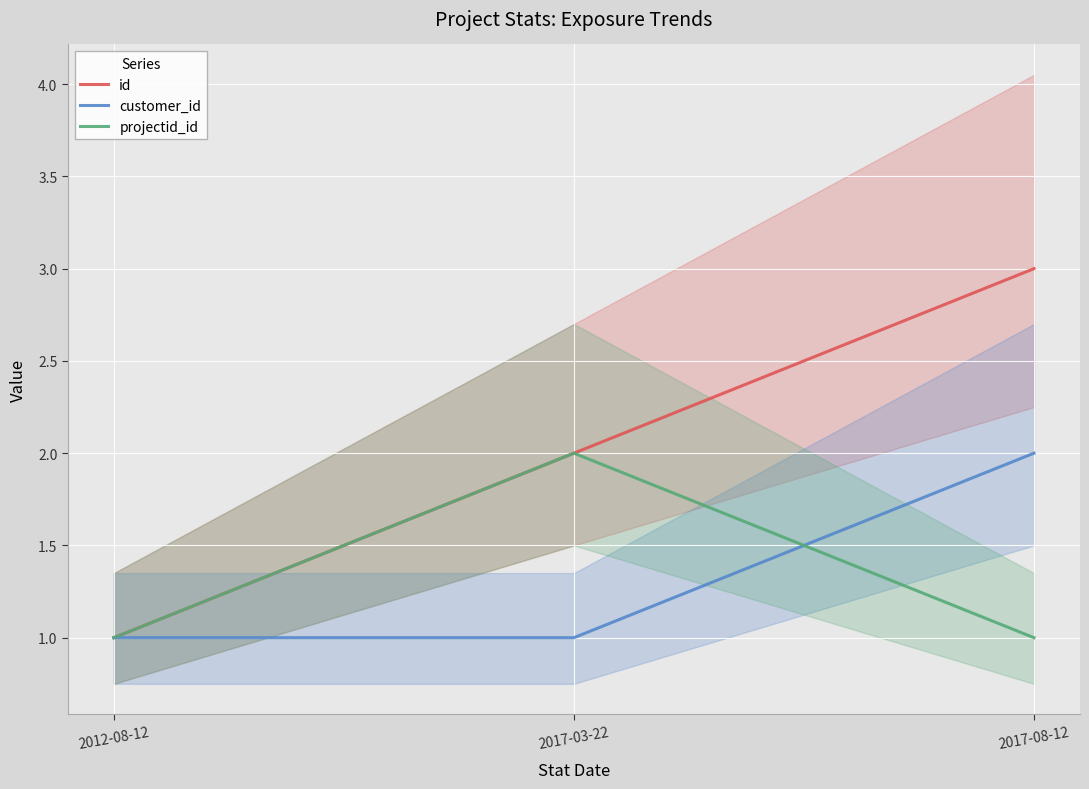

Rank the series by their maximum value, from lowest to highest.

customer_id, projectid_id, id